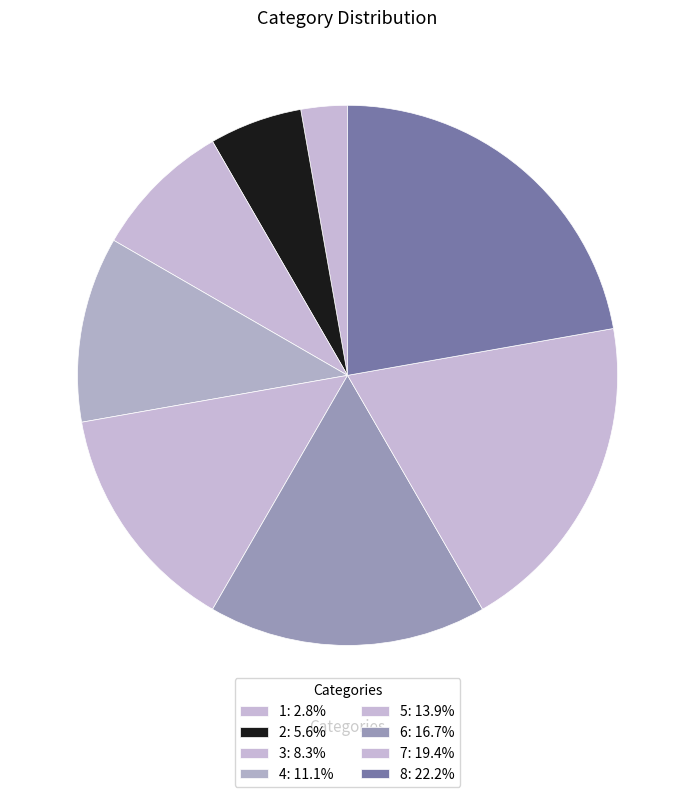

To the nearest percent, what is the difference between the 5 and 6 slice percentages?

3%